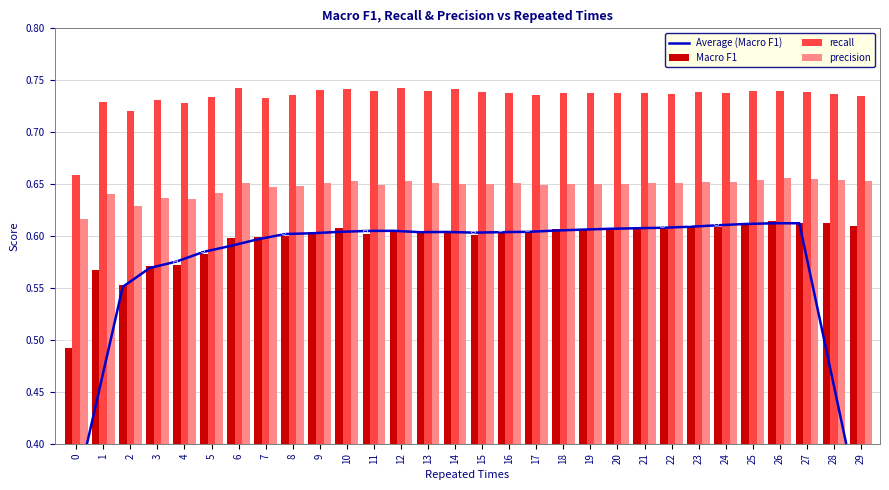

Rank the categories by Average (Macro F1) value from lowest to highest.

0, 29, 1, 28, 2, 3, 4, 5, 6, 7, 8, 9, 15, 13, 16, 14, 10, 17, 11, 12, 18, 19, 20, 21, 22, 23, 24, 25, 26, 27